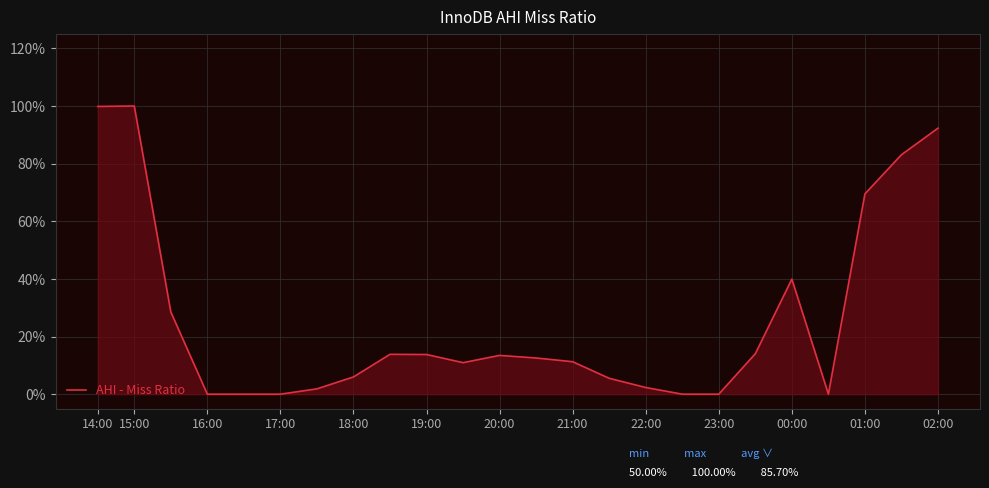

Does the chart have visible grid lines?

Yes